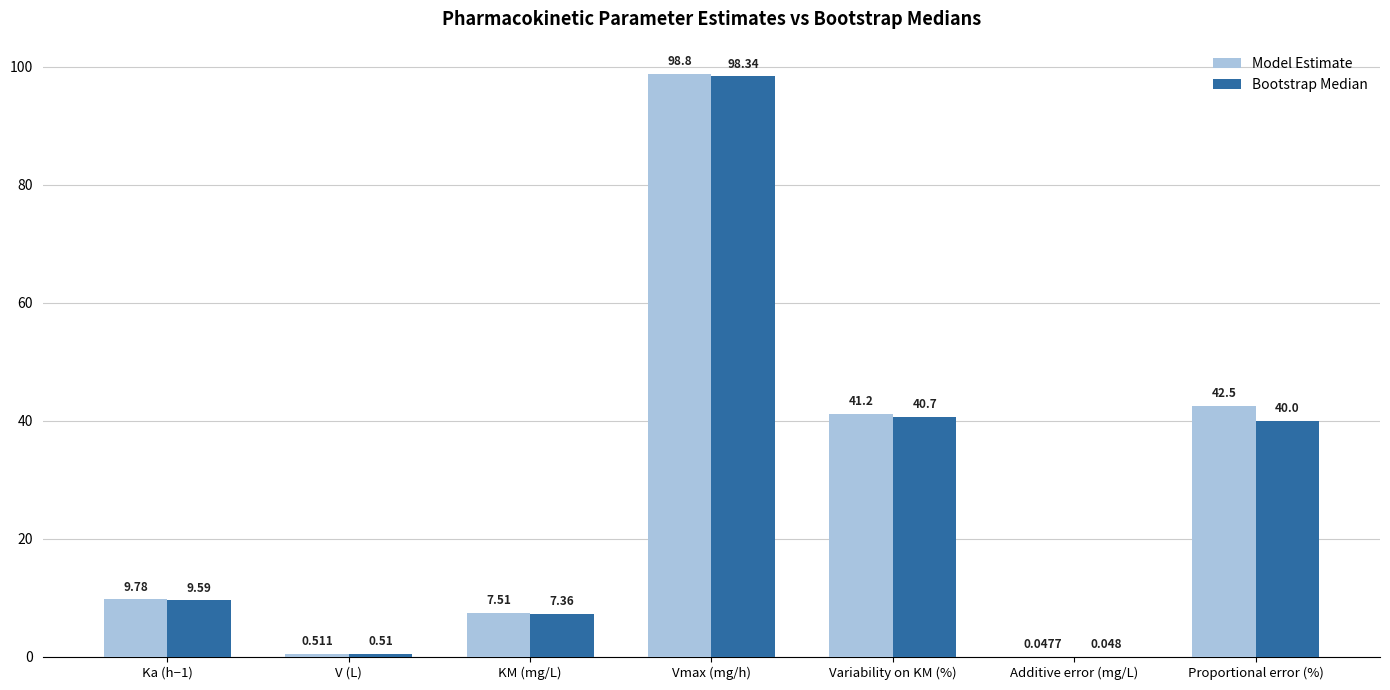

Are the bars horizontal?

No